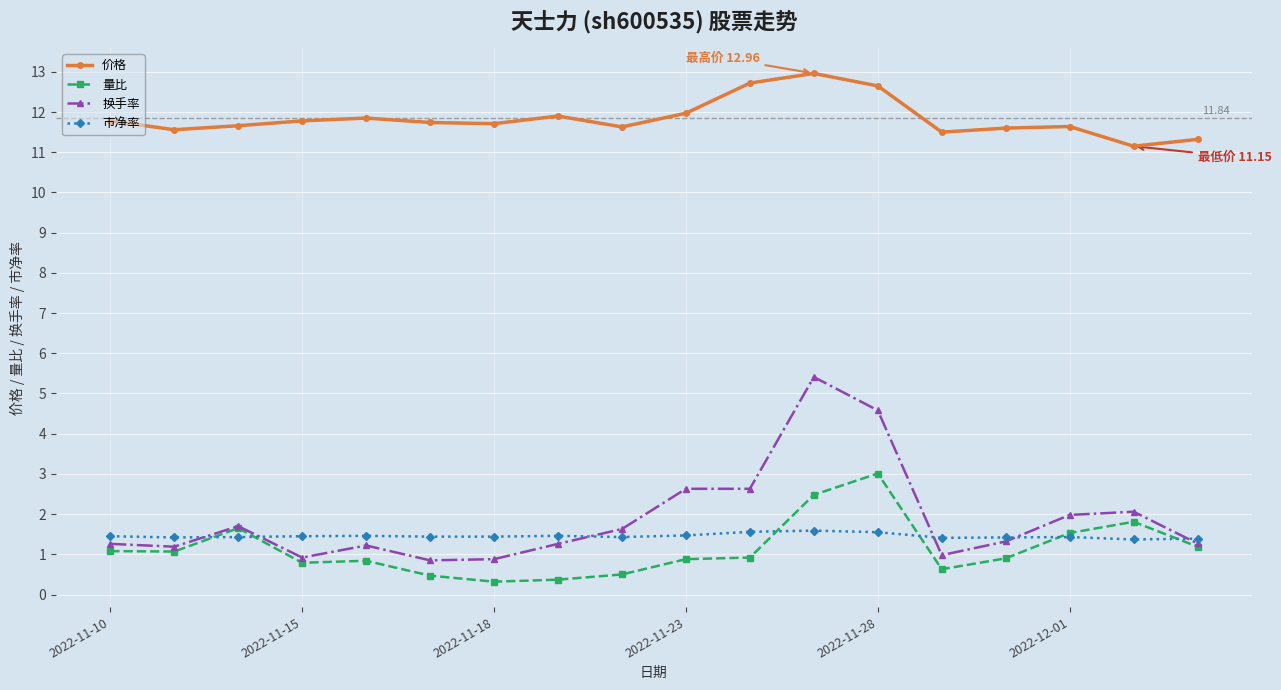

What is the highest value of the 价格 series?

13.0